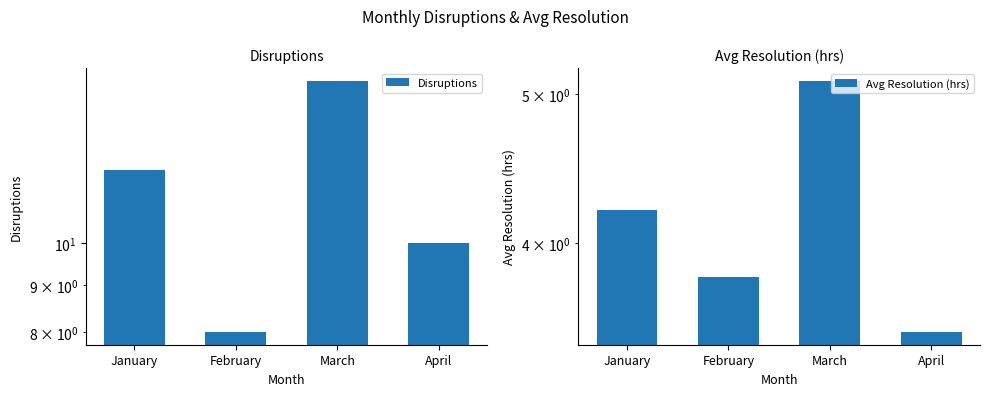

Is the value of Avg Resolution (hrs) at April greater than the value of Disruptions at March?

No